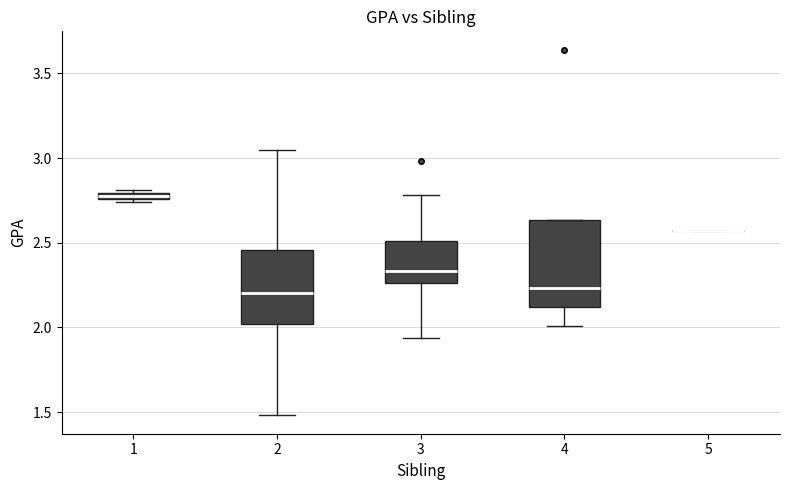

Where does the median line of the box at x = 3 sit on the y-axis? The values are not printed on the chart, so give them approximately, as read against the axis.

2.35